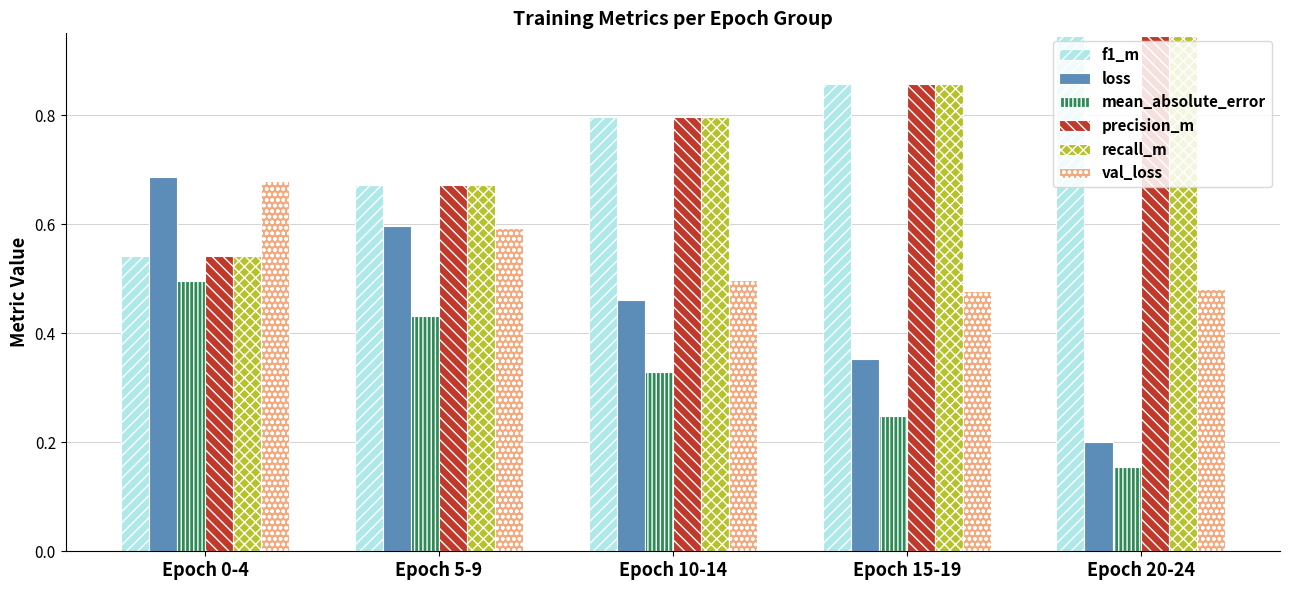

Which series has the widest spread of values?

loss